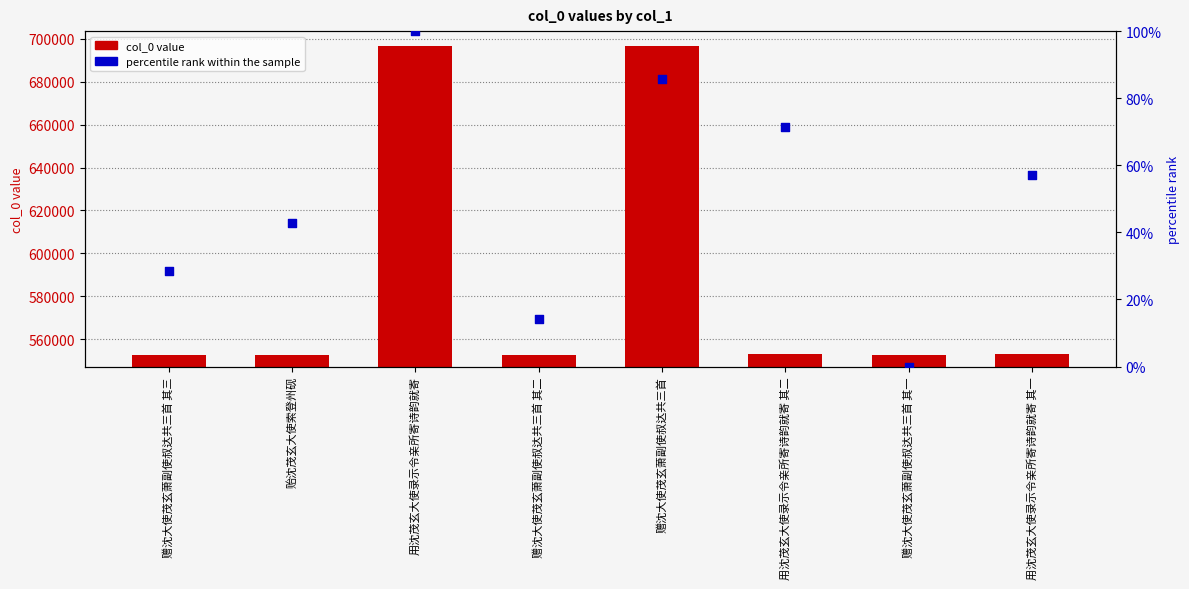

What is the total value across all series at 赠沈大使茂玄萧副使叔达共三首 其一?

552943.0